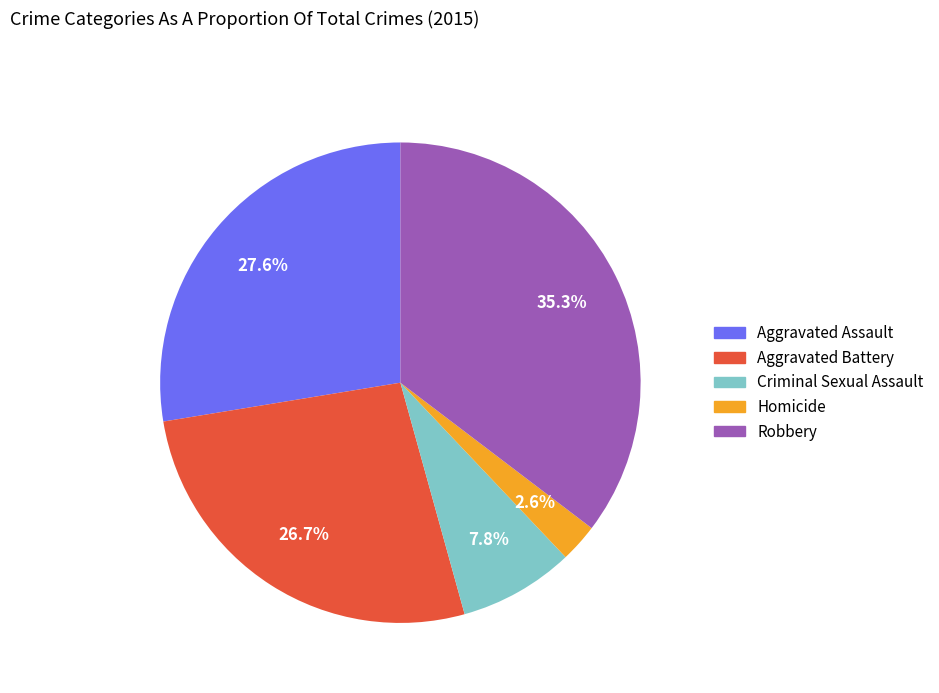

How much of the chart is everything except Criminal Sexual Assault?

92.2%